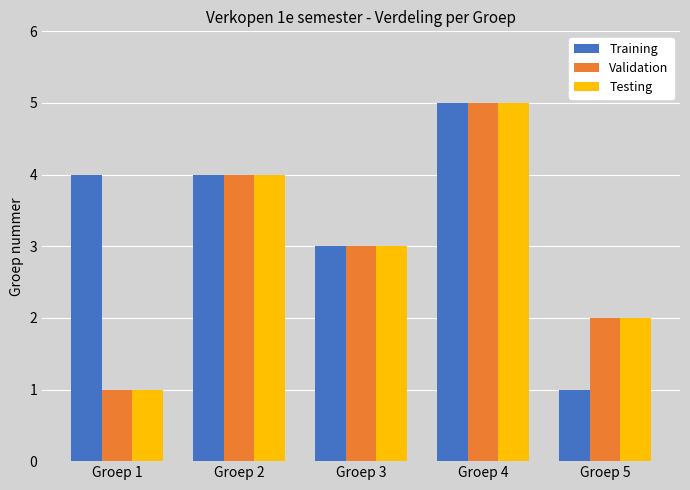

At which label does Validation reach its minimum?

Groep 1